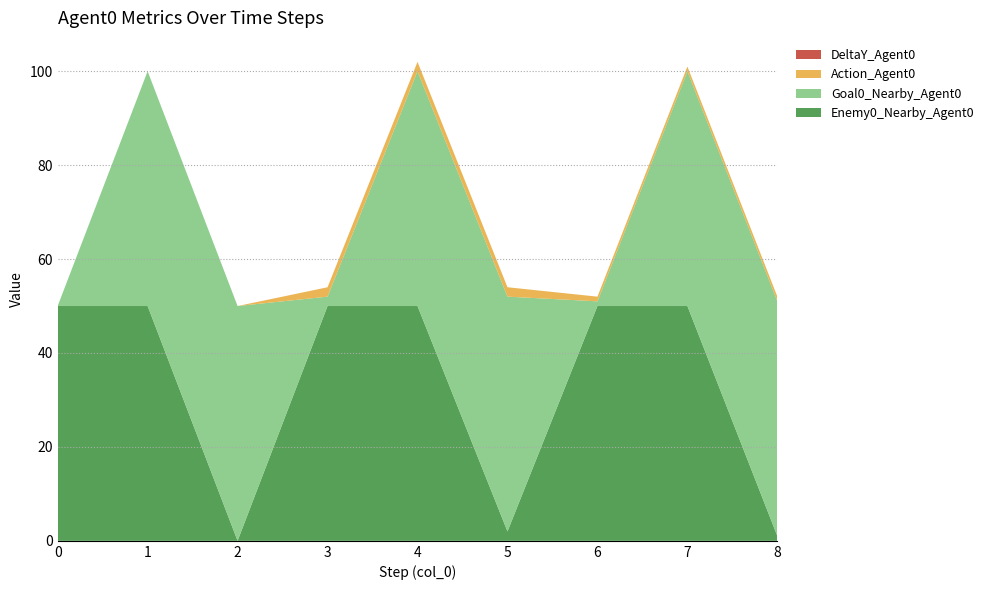

Reading left to right, transcribe all the data shown in this chart.

Enemy0_Nearby_Agent0: 0=50	1=50	2=0	3=50	4=50	5=2	6=50	7=50	8=1
Goal0_Nearby_Agent0: 0=0	1=50	2=50	3=2	4=50	5=50	6=1	7=50	8=50
Action_Agent0: 0=0	1=0	2=0	3=2	4=2	5=2	6=1	7=1	8=1
DeltaY_Agent0: 0=0	1=0	2=0	3=0	4=0	5=0	6=0	7=0	8=0